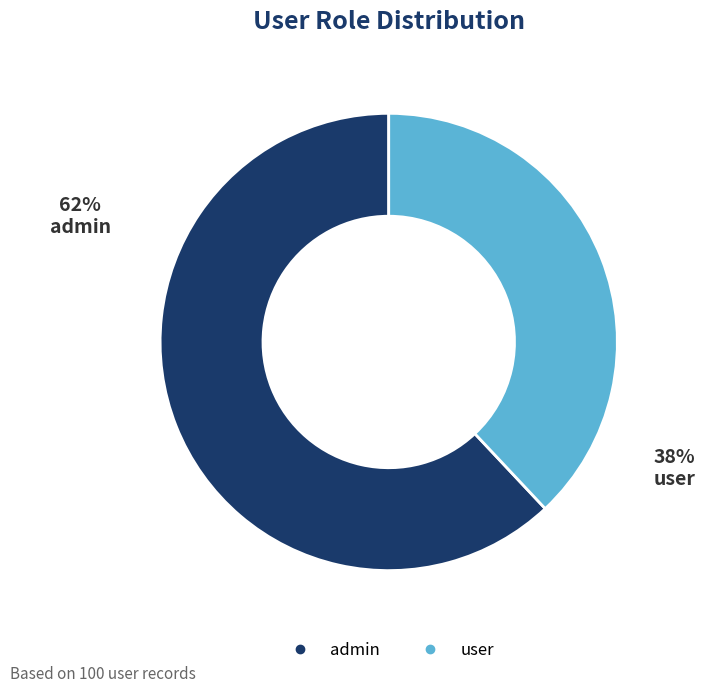

Rank the categories by value from highest to lowest.

admin, user